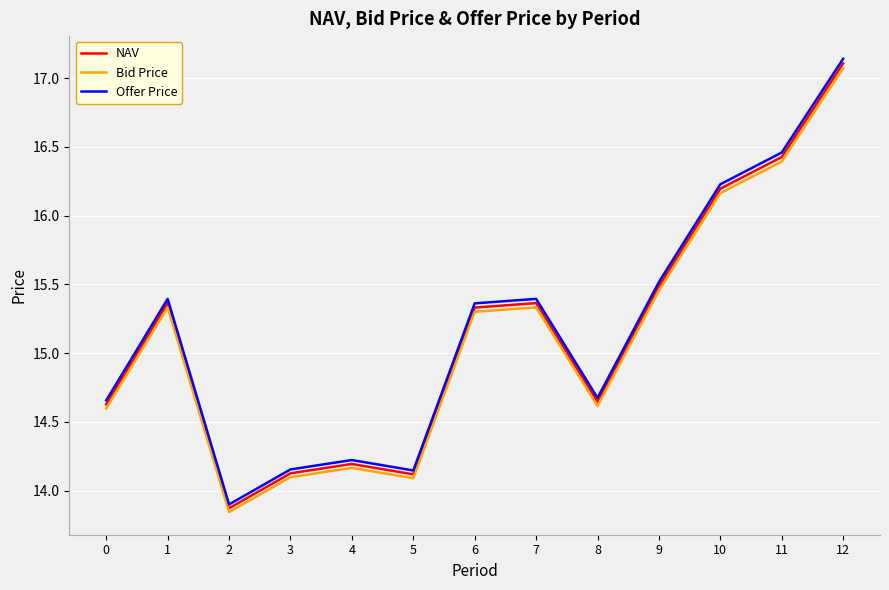

Is this an area chart (filled region under the line)?

No